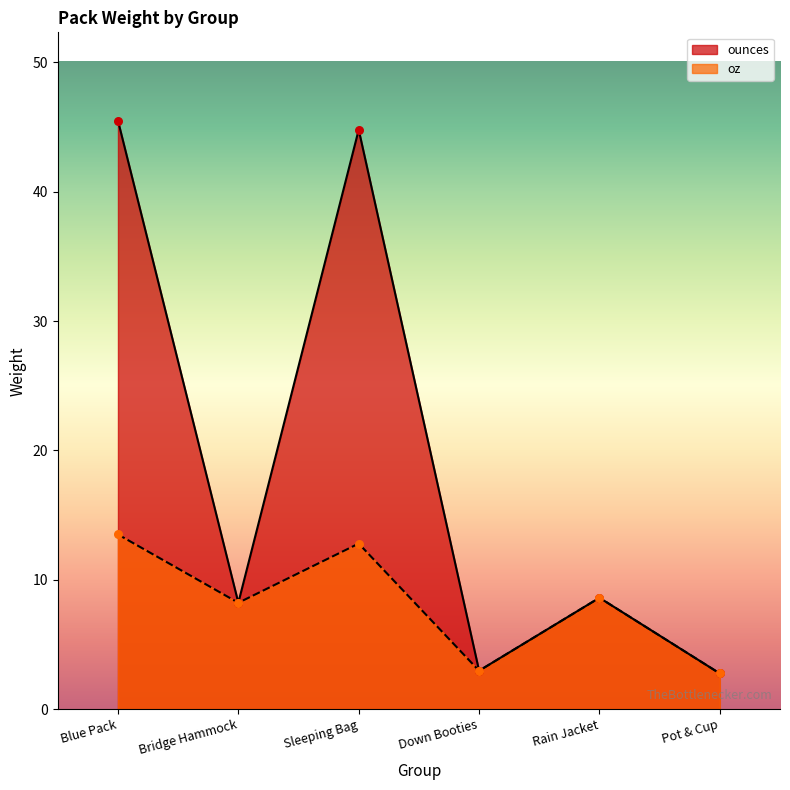

Which series reaches the minimum Y coordinate?

ounces